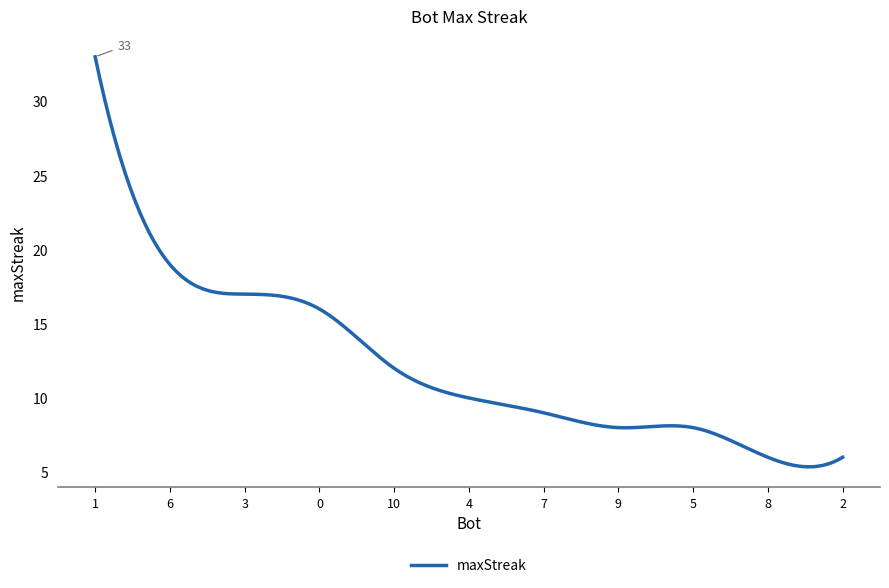

What is the greatest value displayed?

33.0